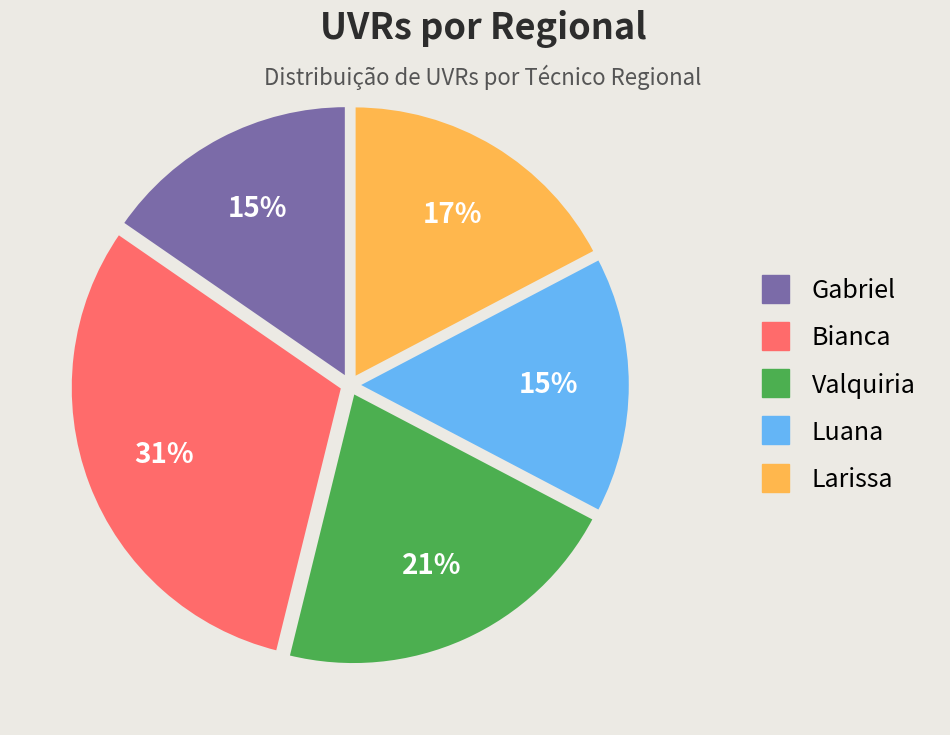

The Bianca slice represents 31% of the pie. True or false?

True